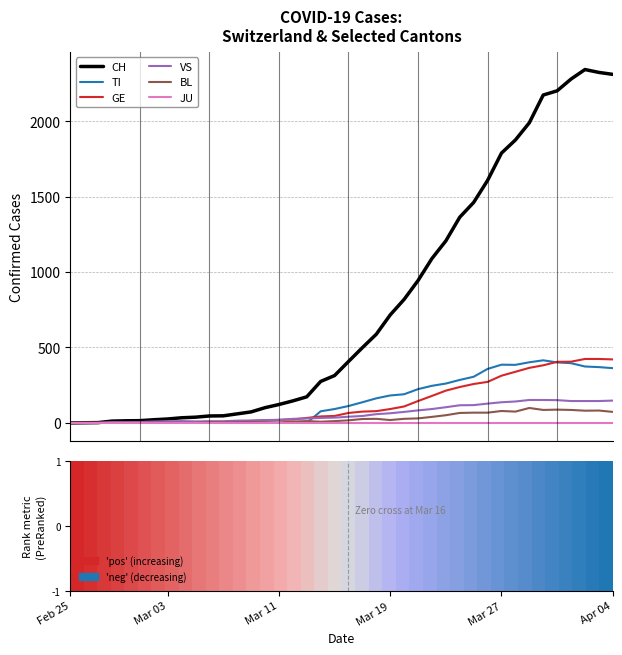

Which series has the largest total across all categories?

CH